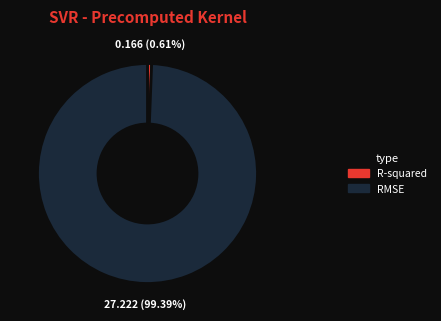

Which has a higher value, R-squared or RMSE?

RMSE